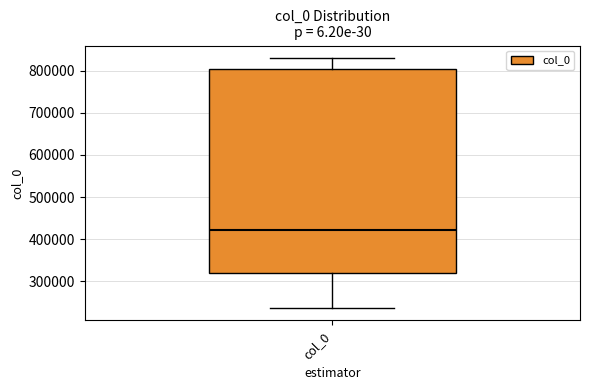

Read this box plot against the y-axis: the position of the median line, the range covered by the box, and the ends of both whiskers. The values are not printed on the chart, so give them approximately, as read against the axis.

median 420000, box 320000 to 800000, whiskers 240000 to 830000